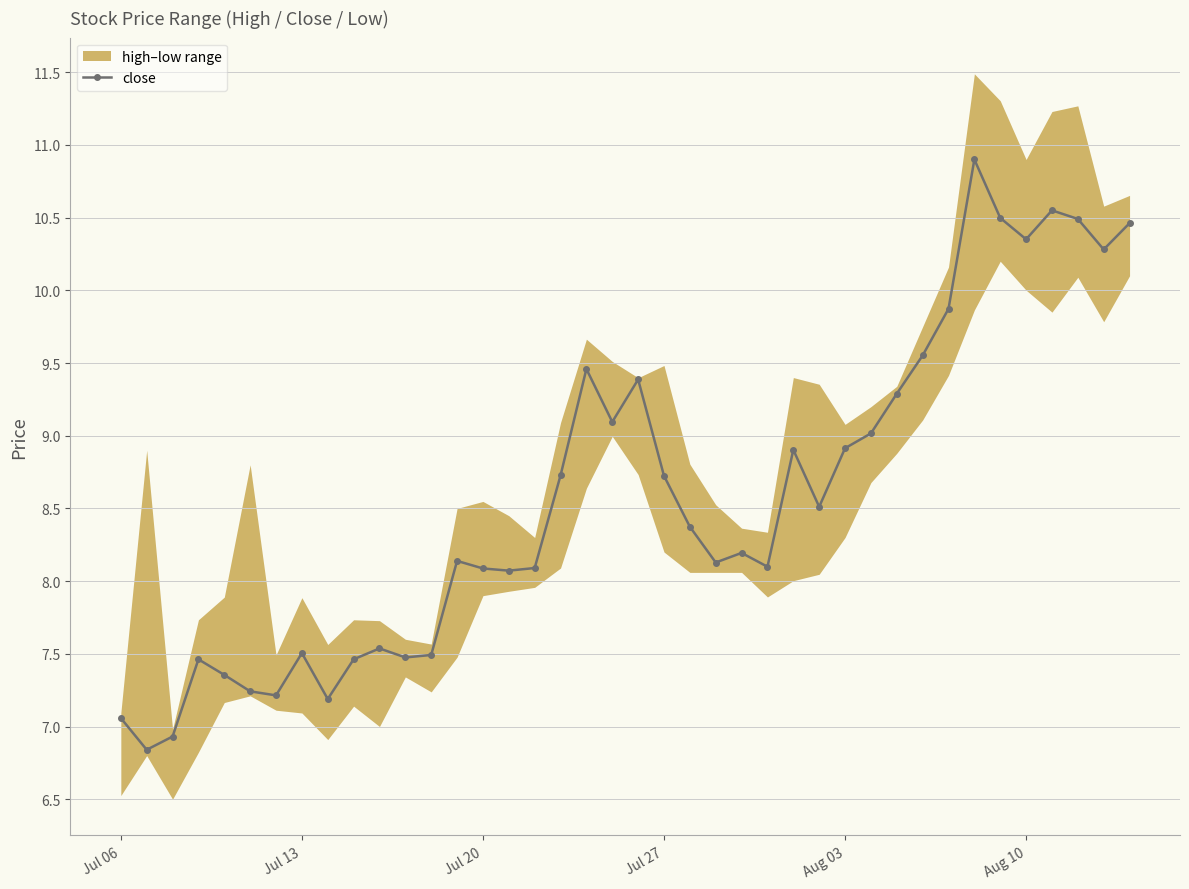

What is the sum of all values?

342.9